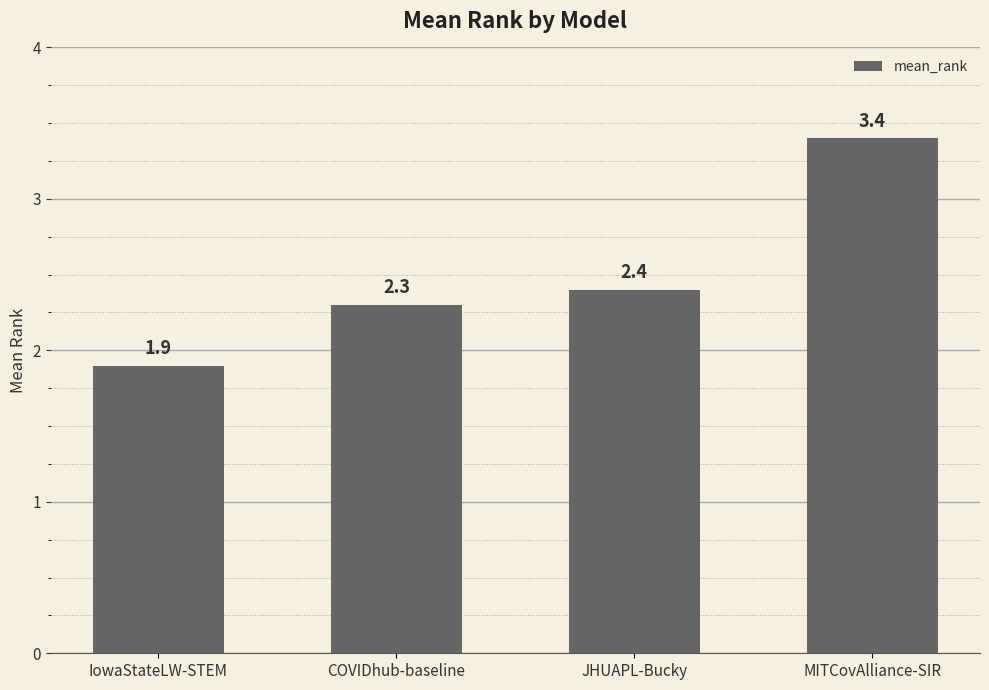

What is the average value?

2.5